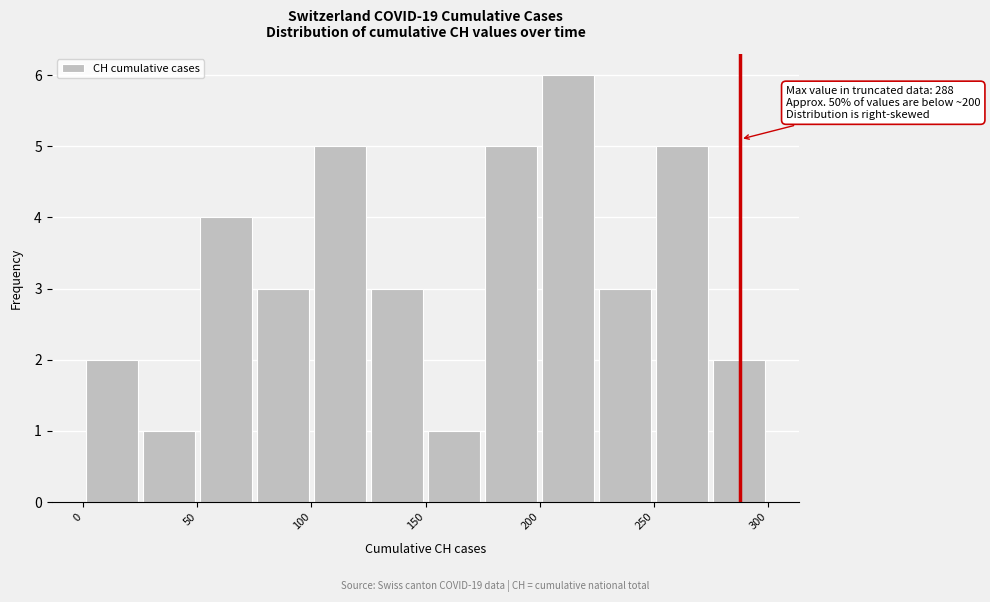

Over which range of the x-axis is the bar tallest?

200 to 225